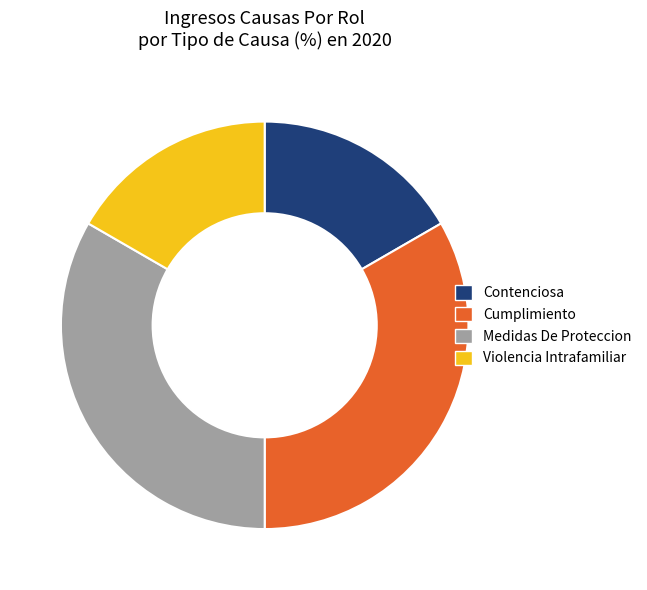

How many slices are in this pie chart?

4